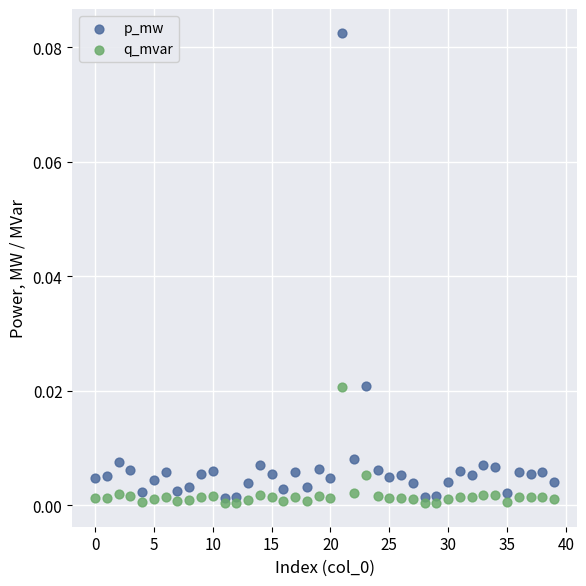

Which series has the largest Y range (max minus min)?

p_mw